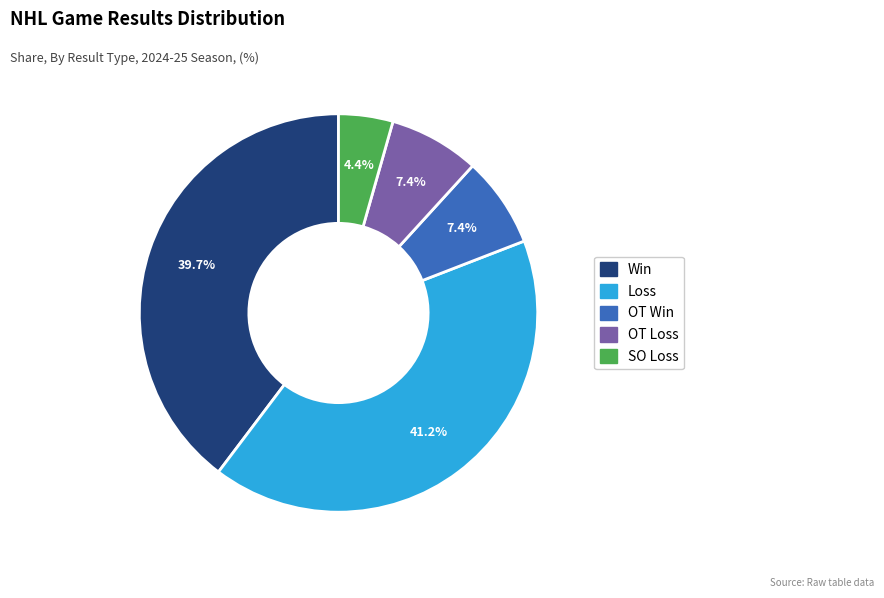

Is there a majority slice in this chart?

No